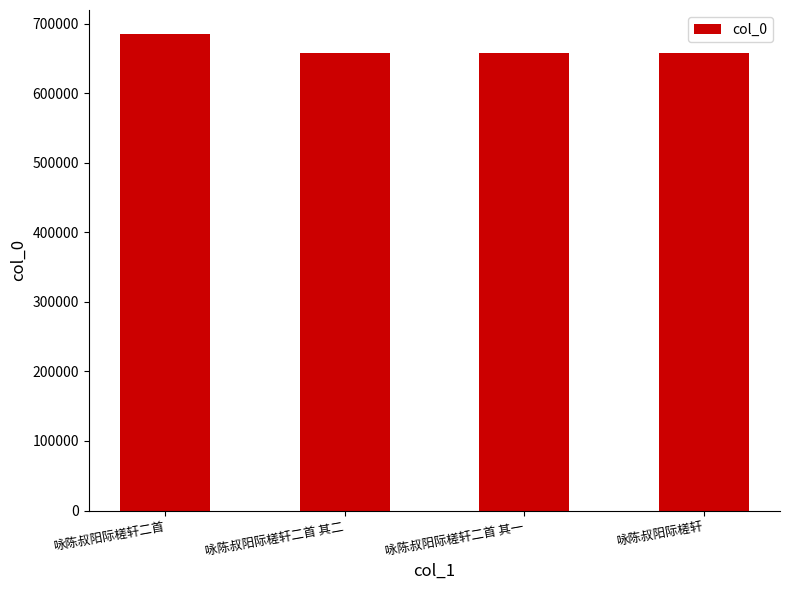

What is the sum of the values at 咏陈叔阳际槎轩 and 咏陈叔阳际槎轩二首?

1342431